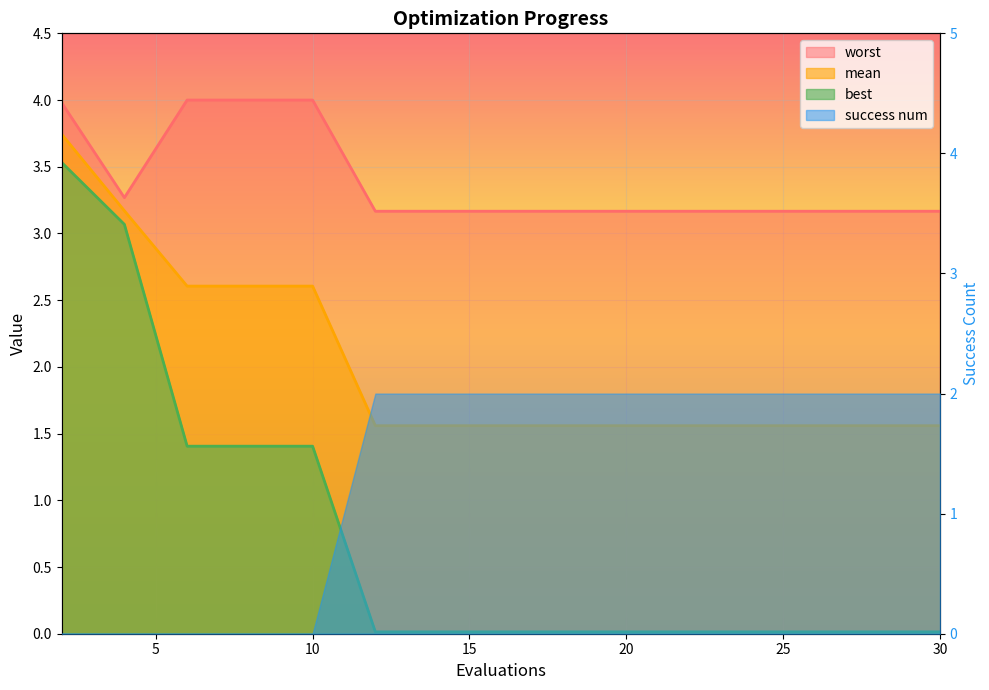

True or false: best and worst cross at least once.

False